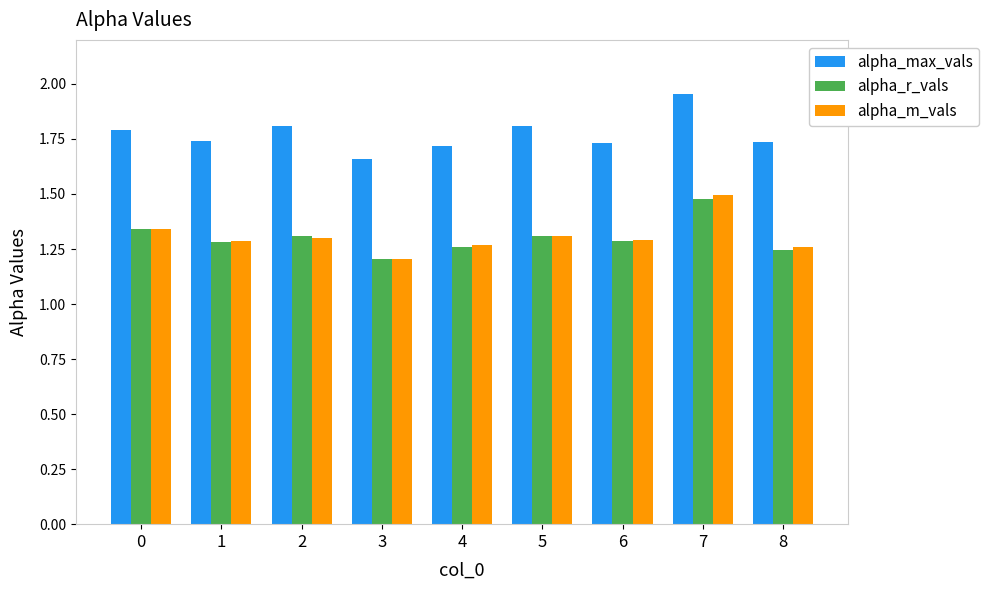

The alpha_r_vals series shows 1.2 at 8. True or false?

True